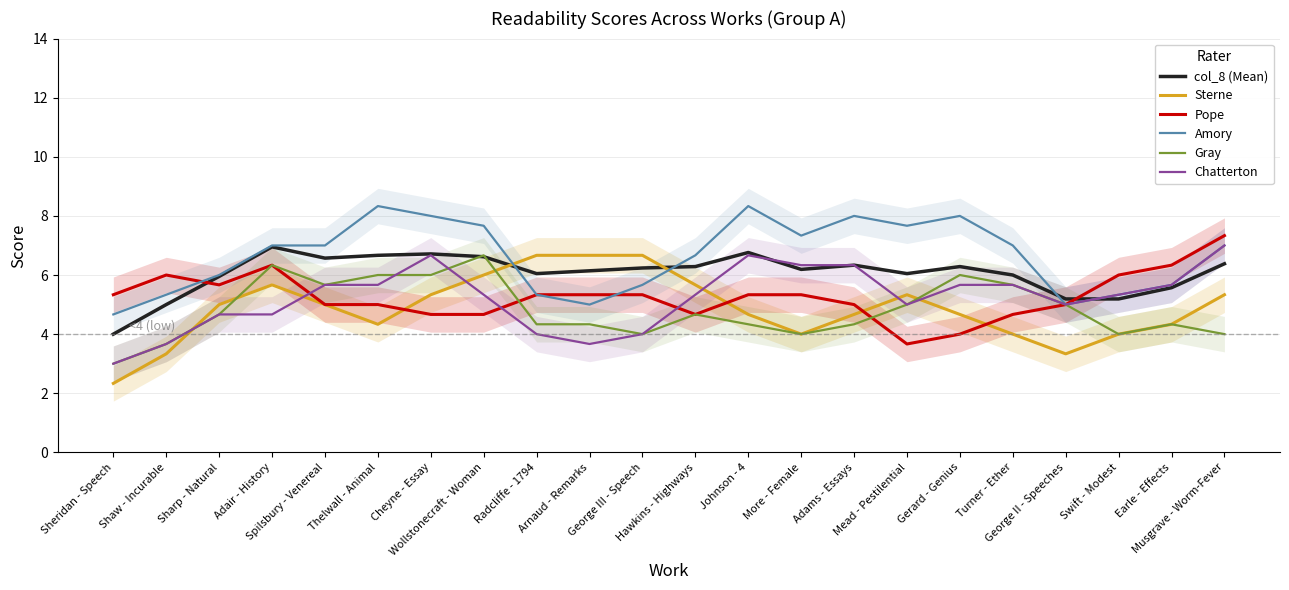

What position from the left is Johnson - 4?

13